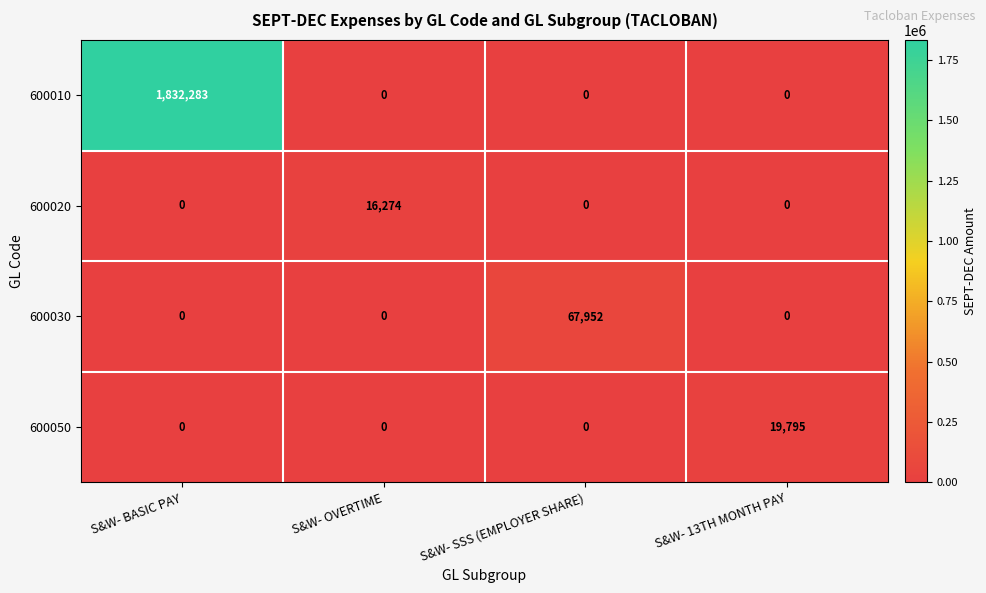

What is the difference between the maximum and minimum values in the 600020 series?

16274